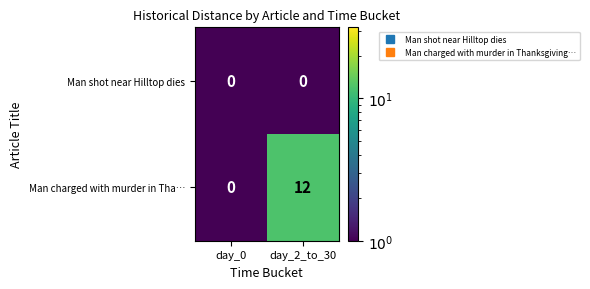

Rank the series by their average value, from lowest to highest.

Man shot near Hilltop dies, Man charged with murder in Tha…